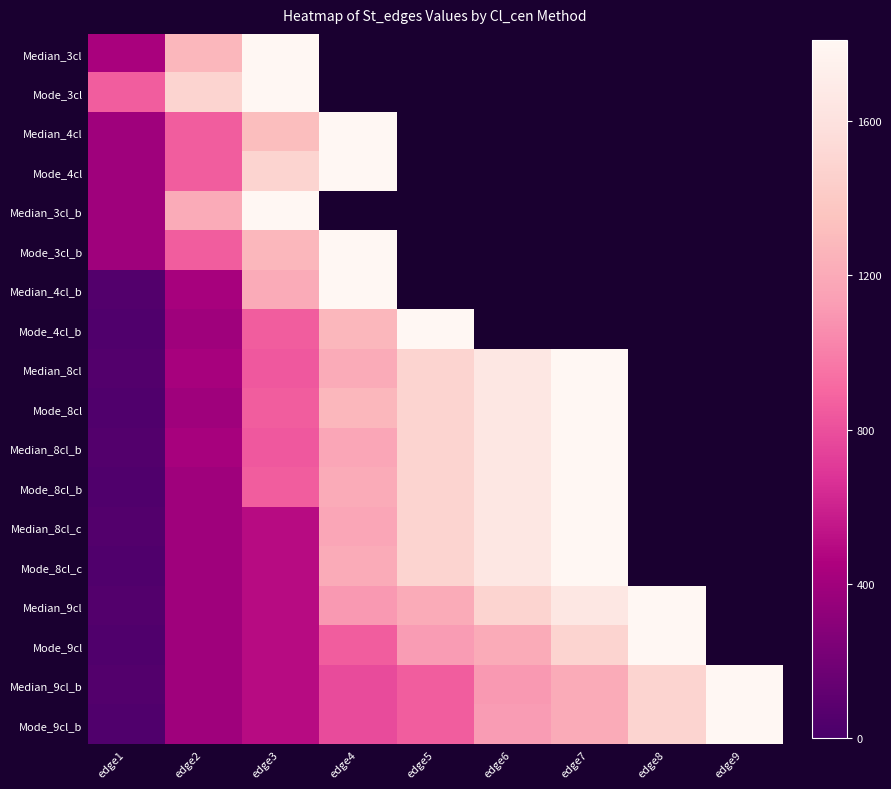

What is the difference between the highest and lowest values at edge2?

1089.0